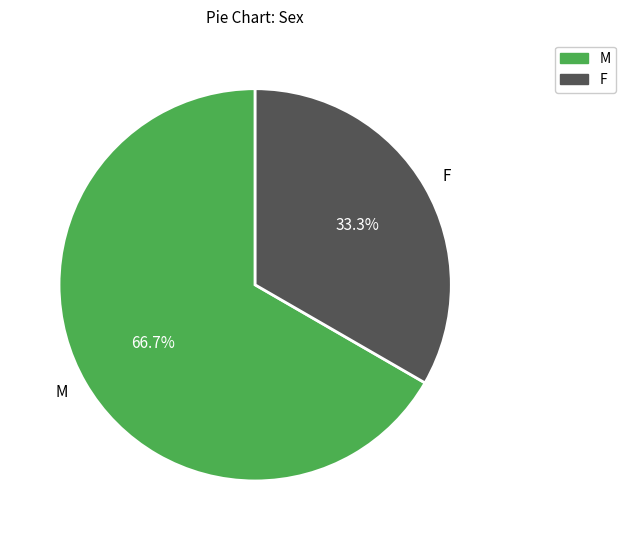

Between M and F, which is larger?

M